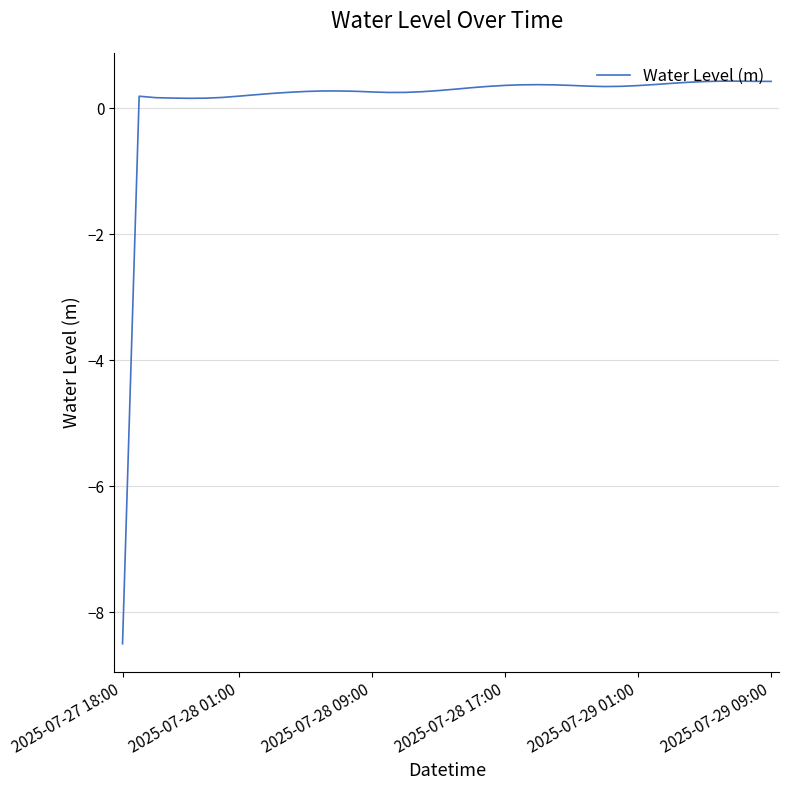

What is the maximum value shown in the chart?

0.4